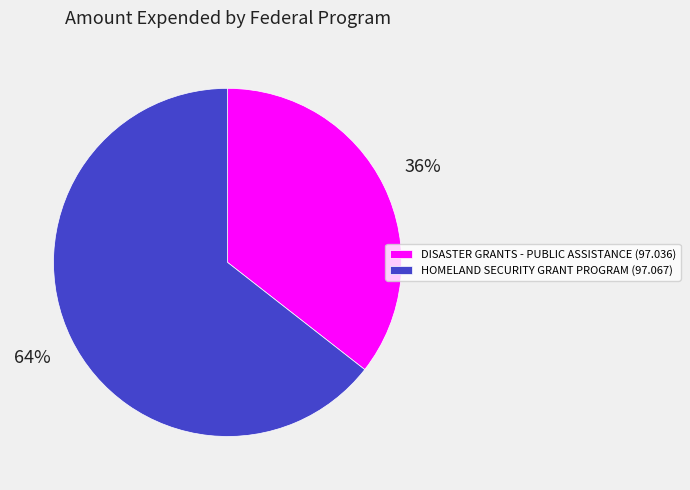

Which category has the biggest portion of the pie?

HOMELAND SECURITY GRANT PROGRAM (97.067)